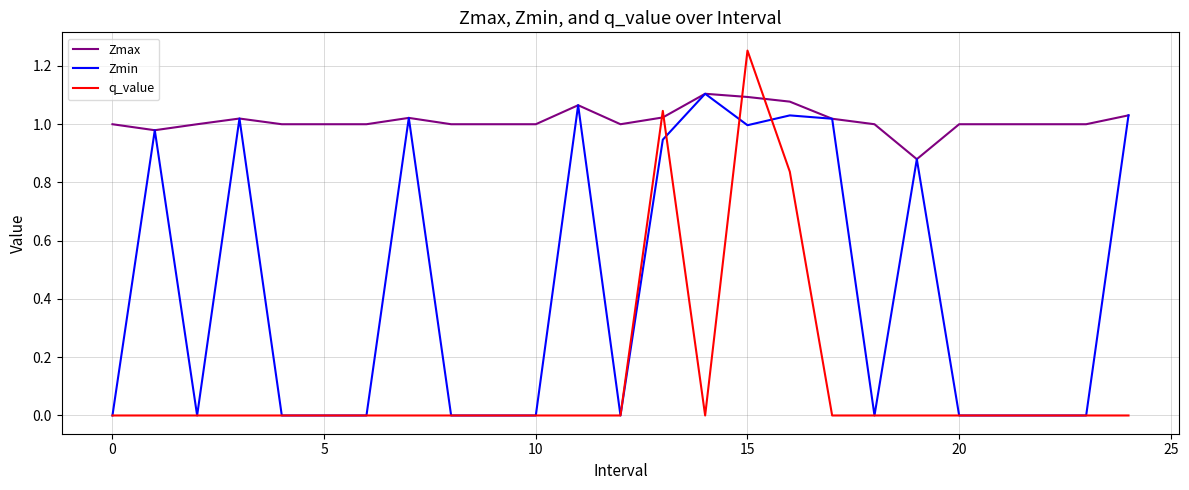

List the series in order of their overall mean, lowest first.

q_value, Zmin, Zmax